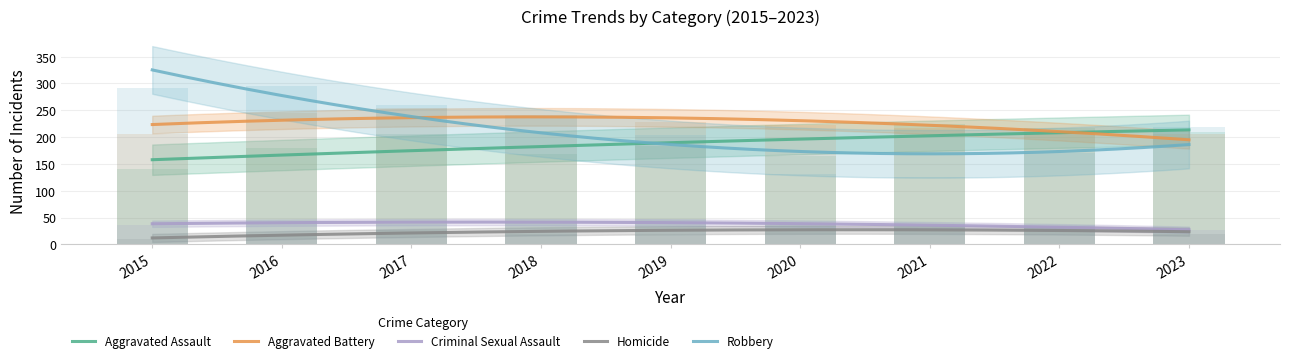

Count the Robbery values in the range 170 to 259.

5